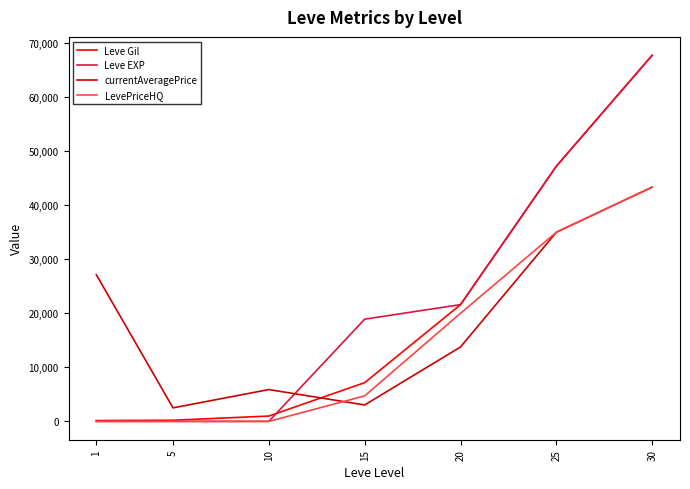

What is the difference between the maximum and minimum values in the currentAveragePrice series?

40826.3